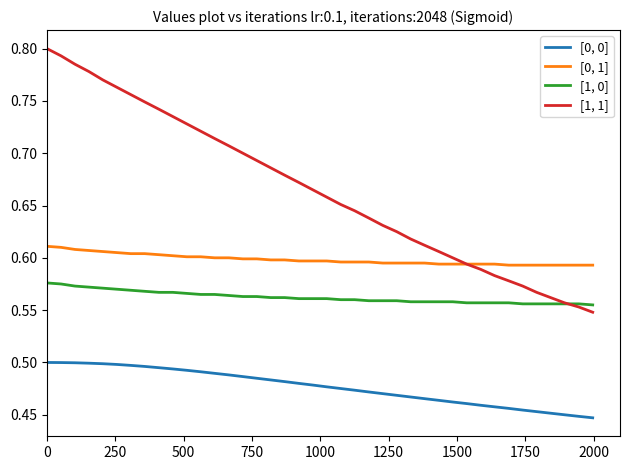

True or false: [0, 0] and [0, 1] cross at least once.

False